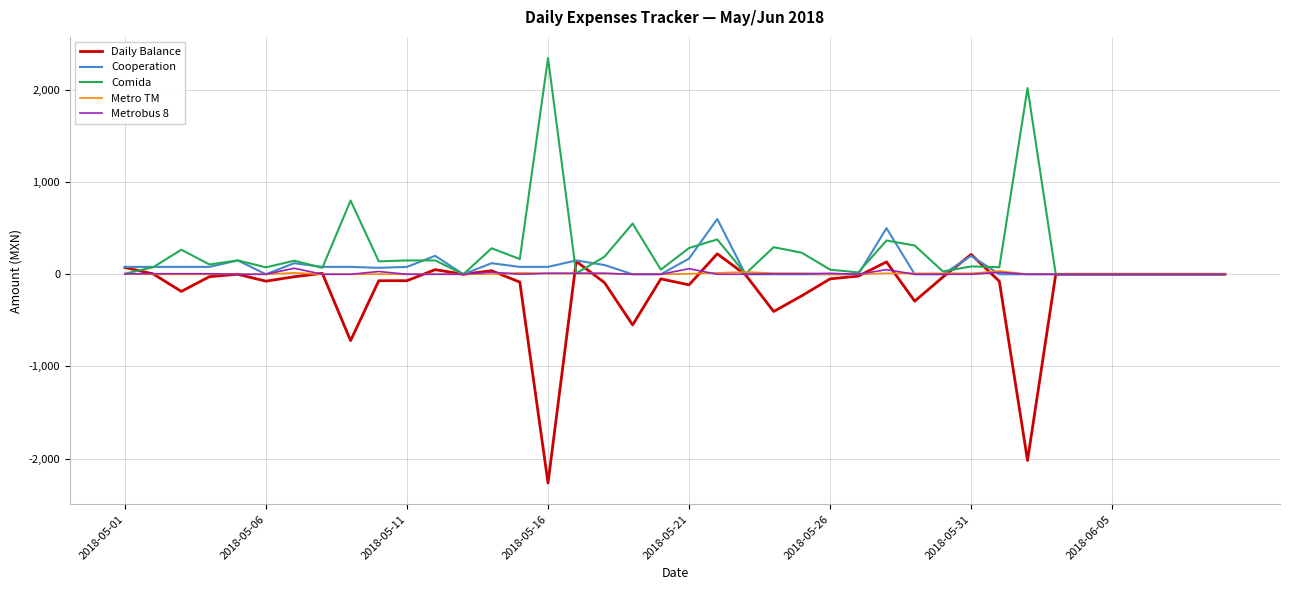

What is the minimum value for Daily Balance?

-2265